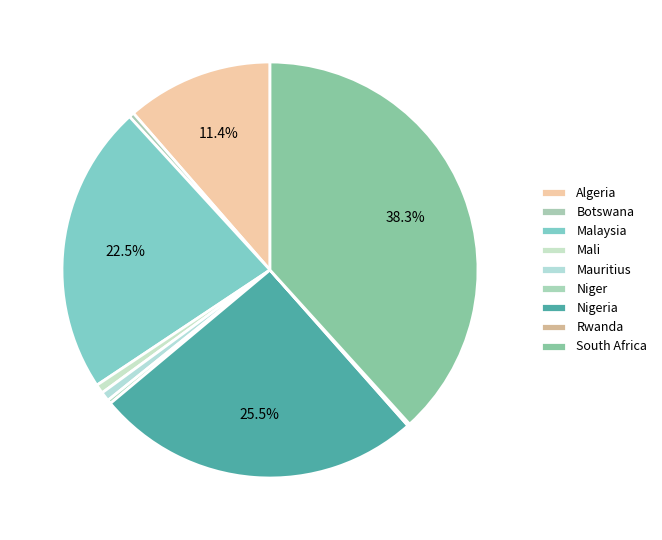

Does South Africa account for over 50% of the chart?

No